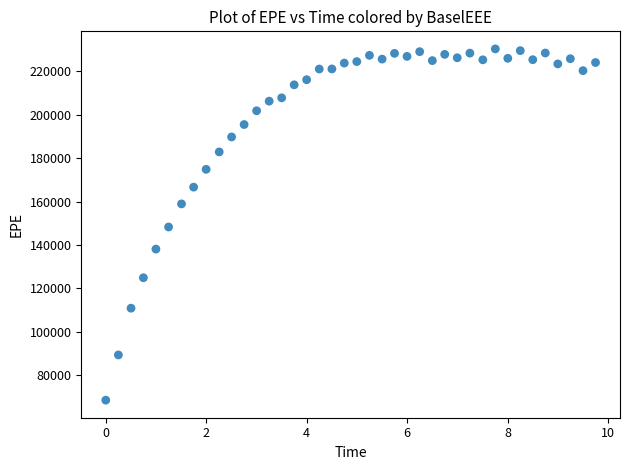

What is the range of Y values (max minus min)?

161839.3